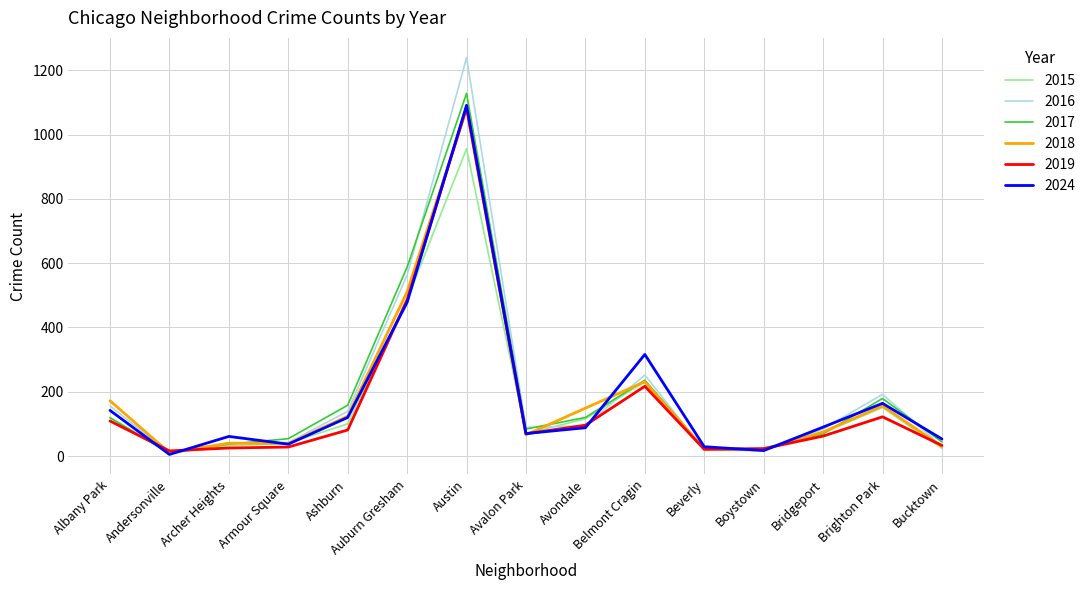

How many lines are shown in the chart?

6